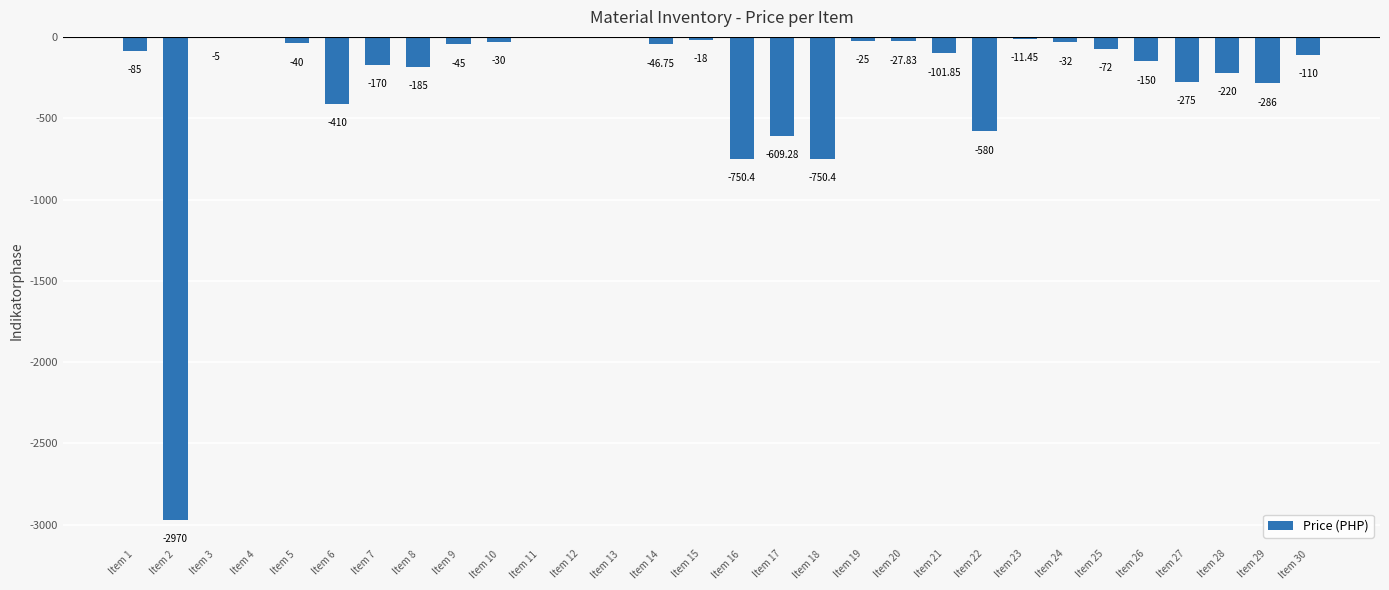

Which has a higher value, Item 14 or Item 17?

Item 14